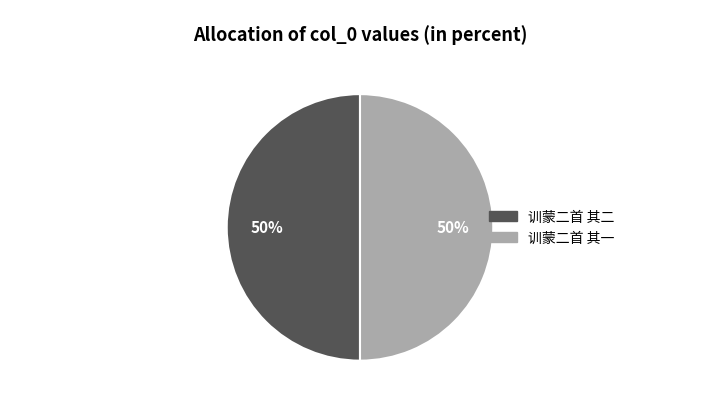

To the nearest percent, what is the combined percentage of 训蒙二首 其二 and 训蒙二首 其一?

100%